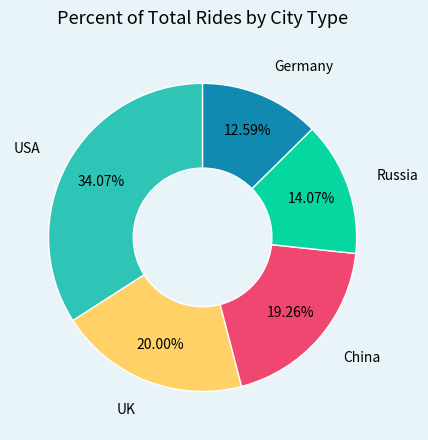

Which slice is the largest?

USA